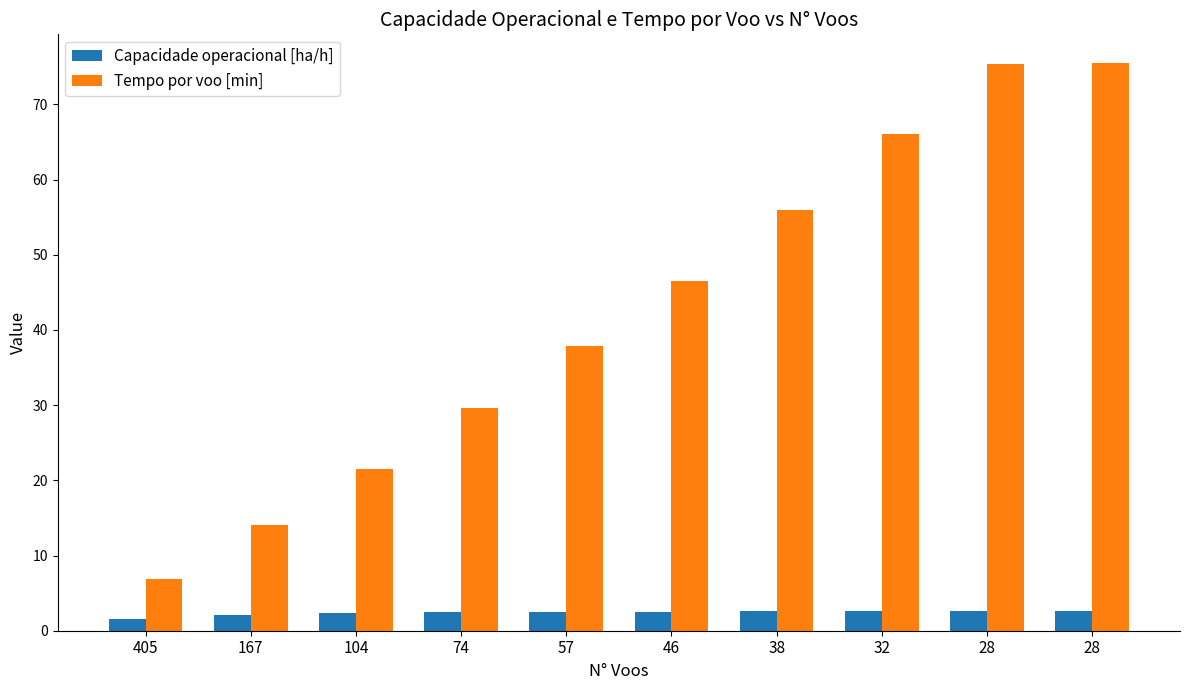

The Capacidade operacional [ha/h] series shows 4.0 at 32. True or false?

False